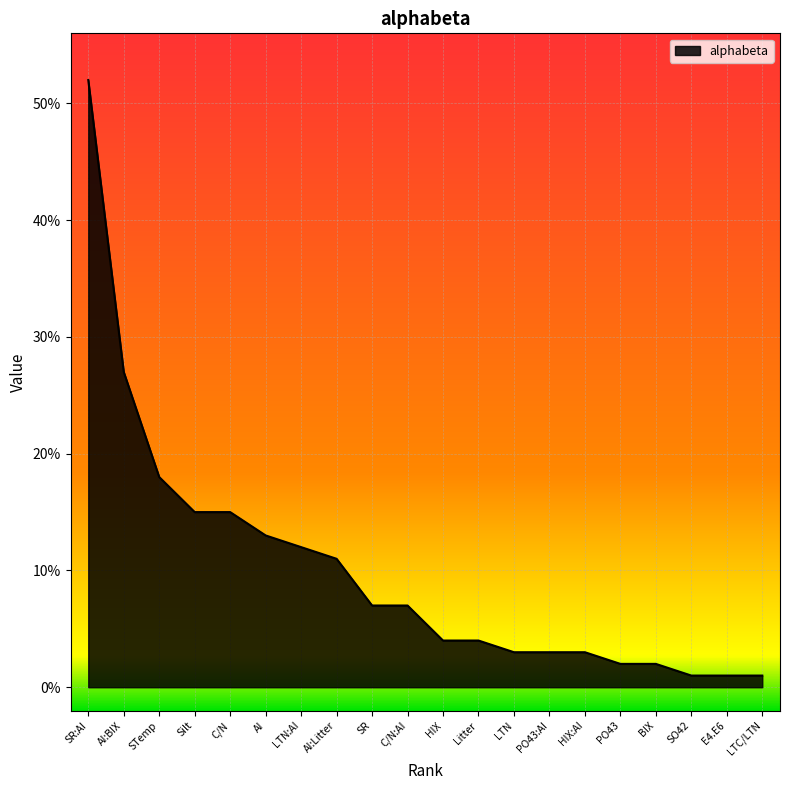

At which category does the chart reach its minimum across all series?

SO42